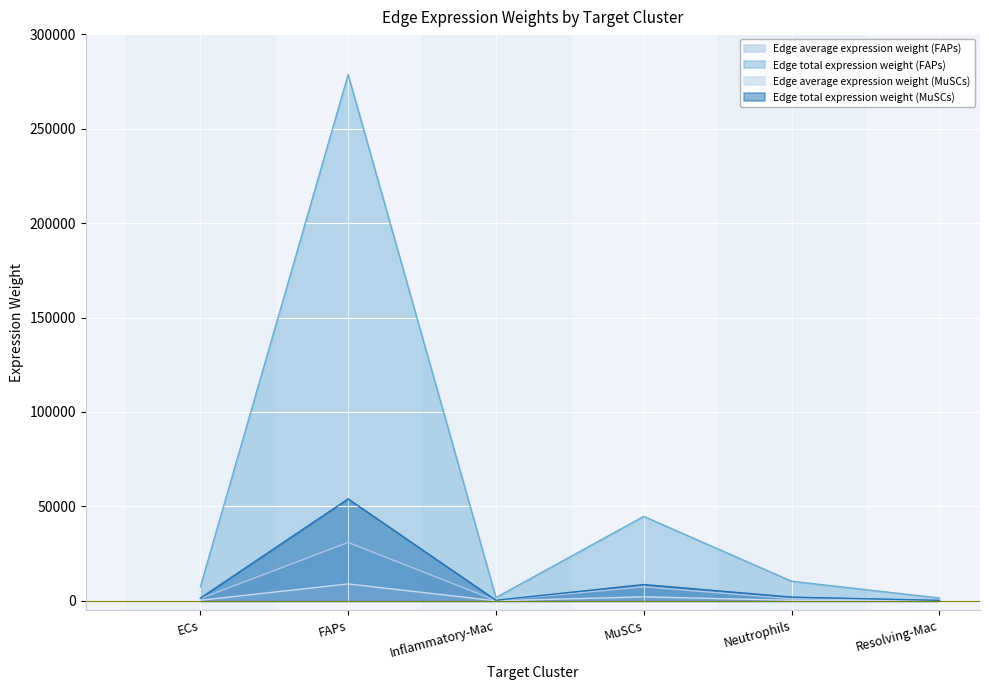

What is the value of the Edge average expression weight (MuSCs) point at the 4th from the left?

2168.6